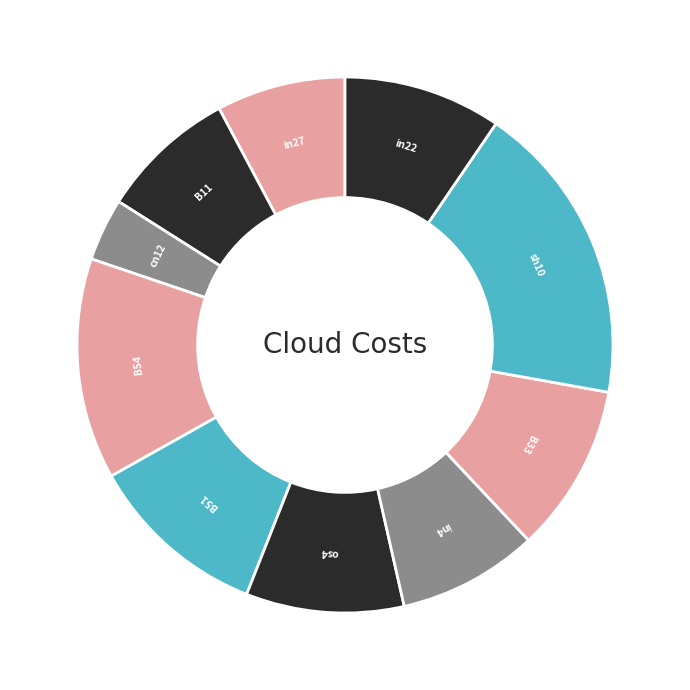

Count the number of slices in the pie.

10